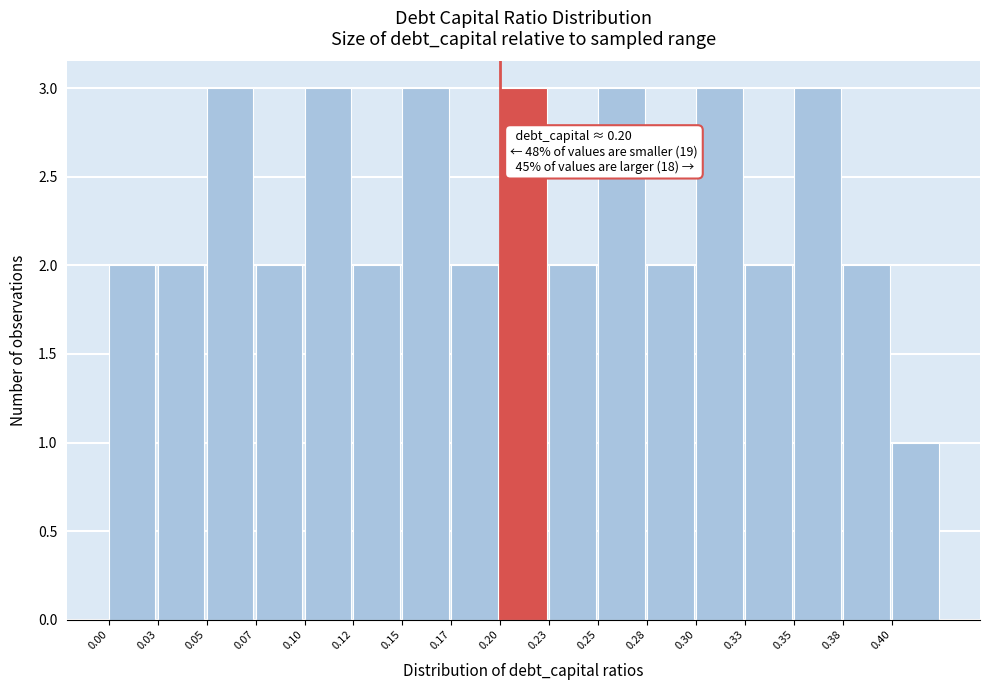

Reading left to right, list all the values displayed in this chart.

2	2	3	2	3	2	3	2	3	2	3	2	3	2	3	2	1